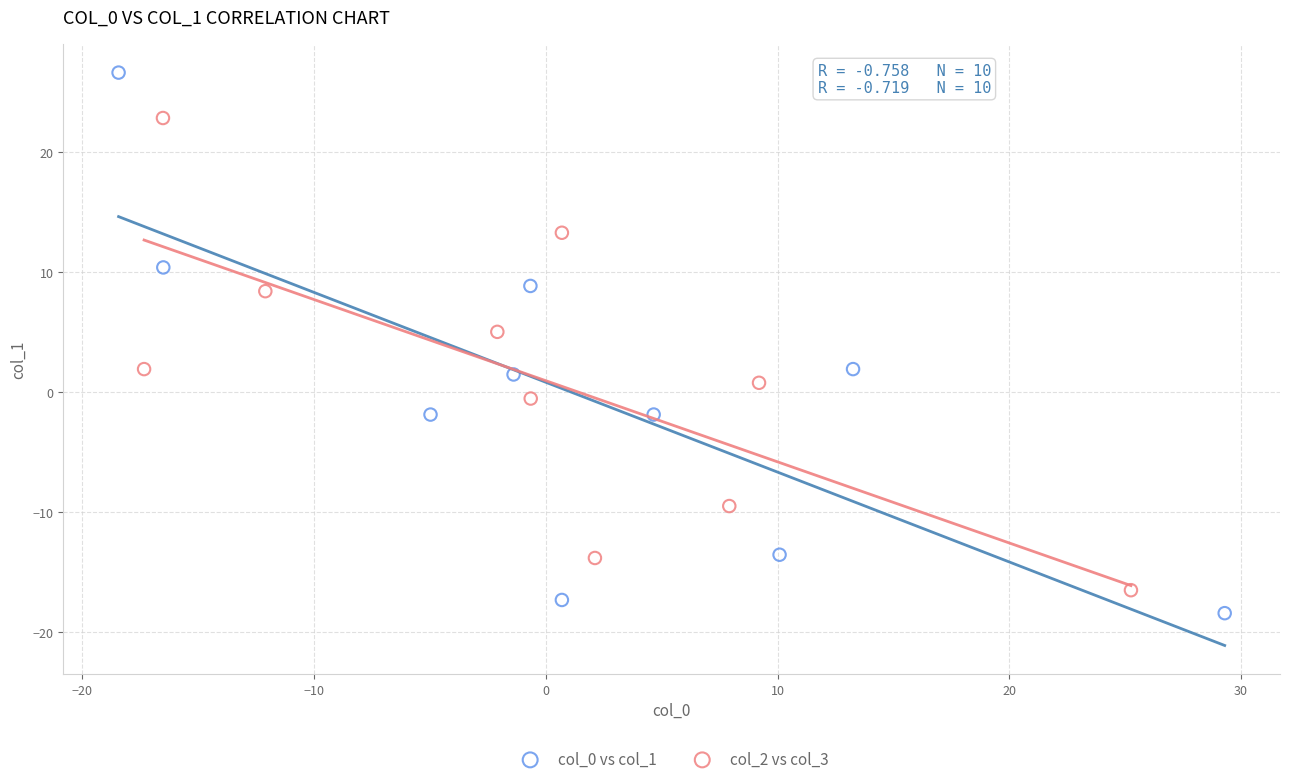

Which series has the largest Y range (max minus min)?

col_0 vs col_1